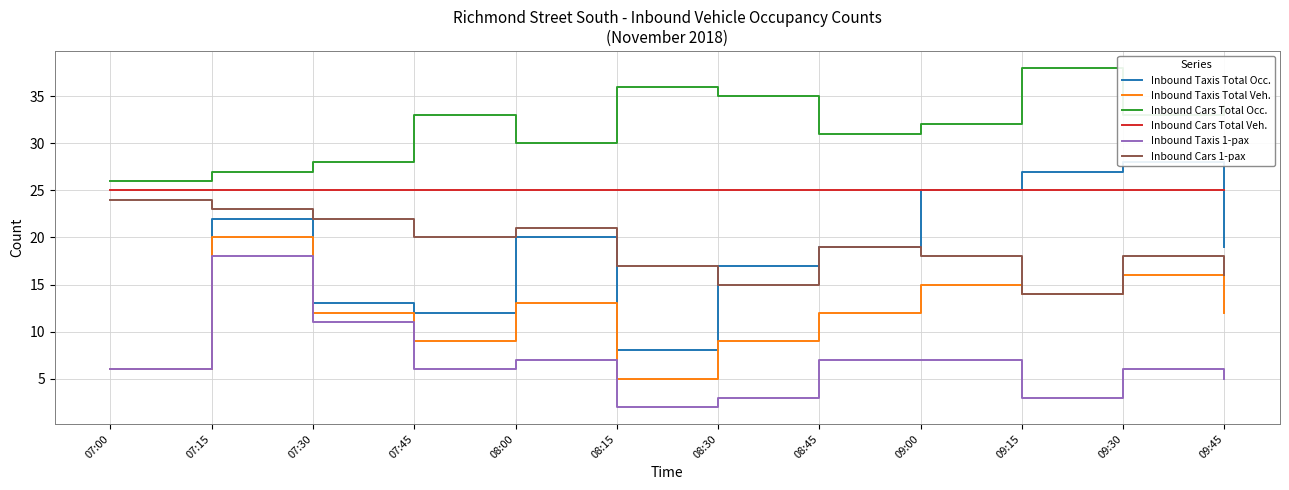

At how many categories does at least one series exceed 31?

7